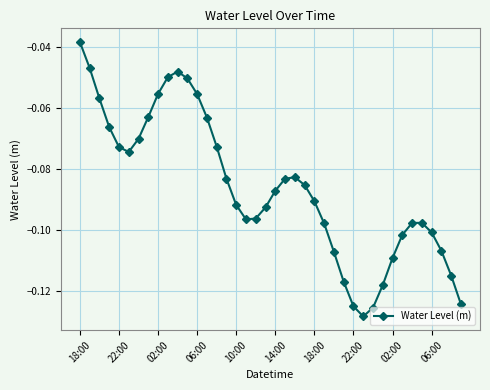

How many interior local valleys (lower than both neighbors) does the data have?

3